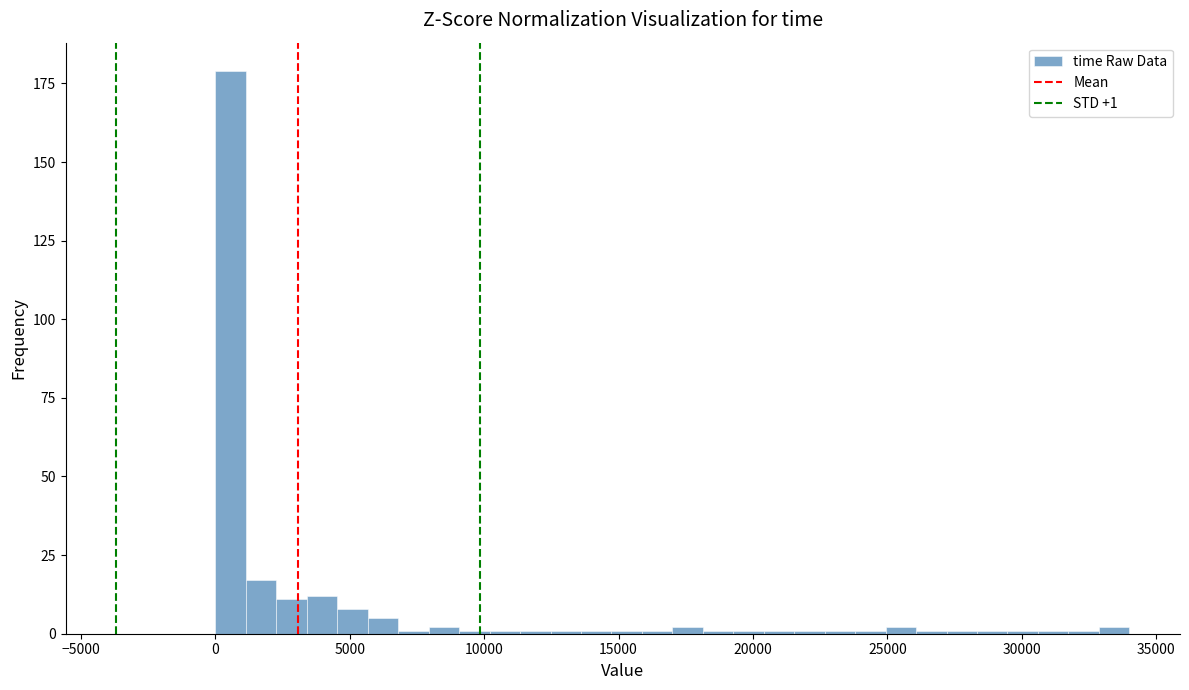

Around what value on the x-axis is the tallest bar? Give the approximate position of its centre, as read against the axis.

500